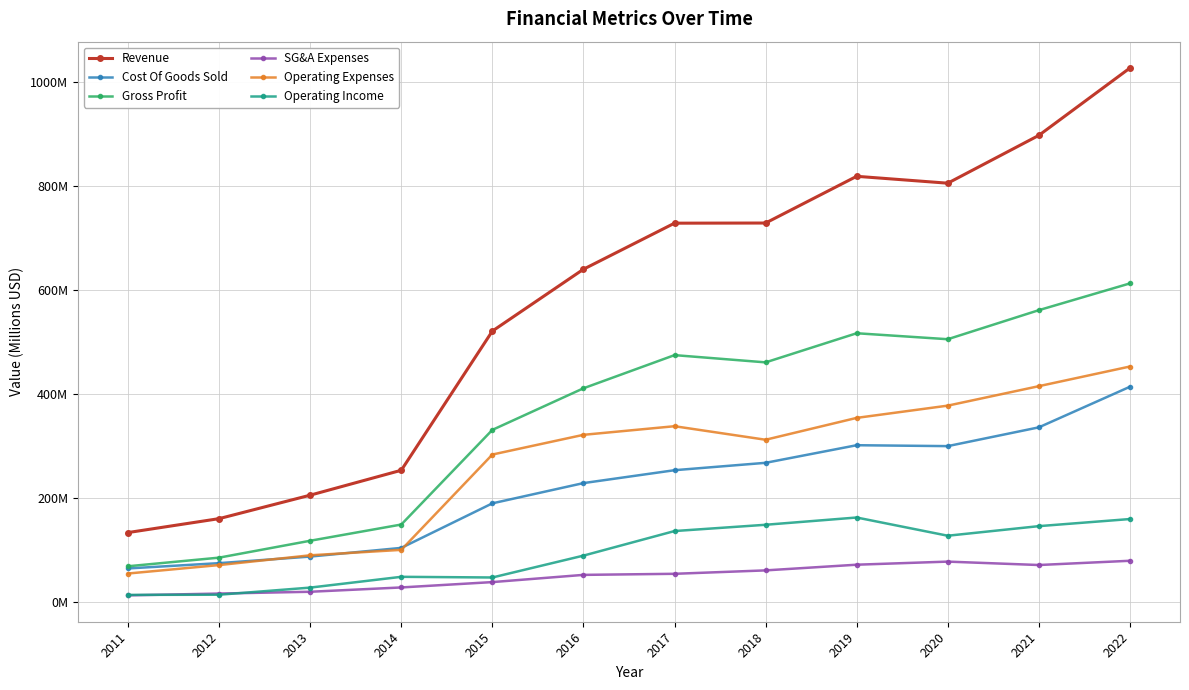

Does the chart have visible grid lines?

Yes